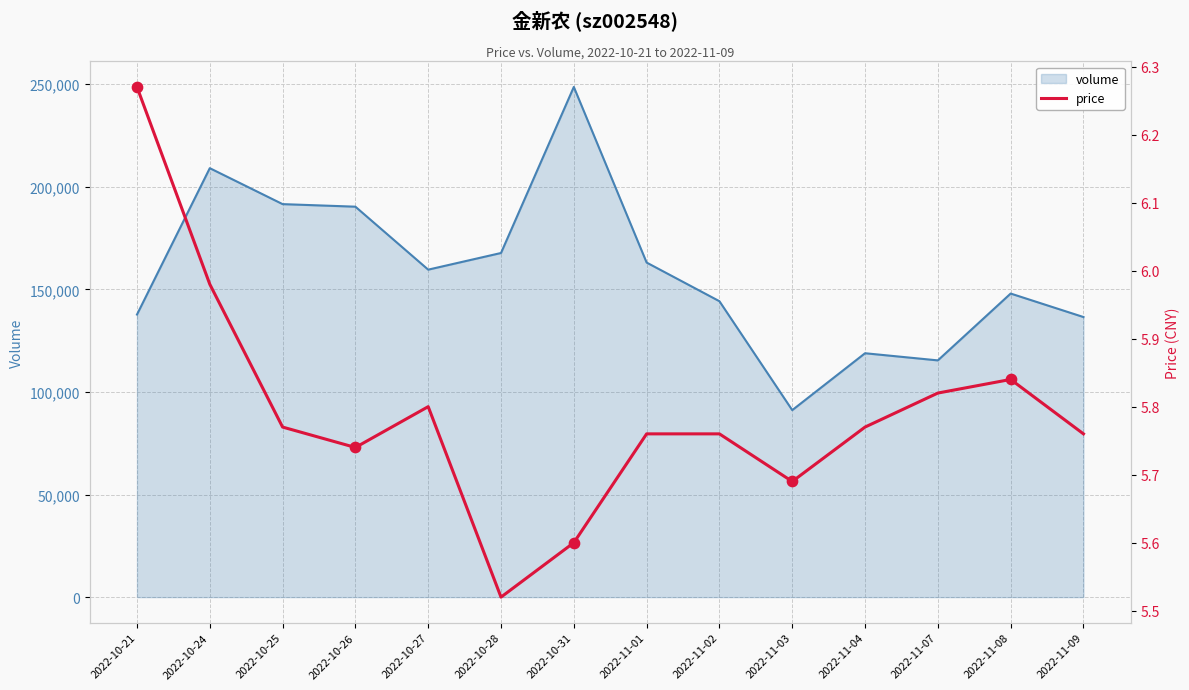

Which has a higher value, 2022-11-01 or 2022-10-25?

2022-10-25